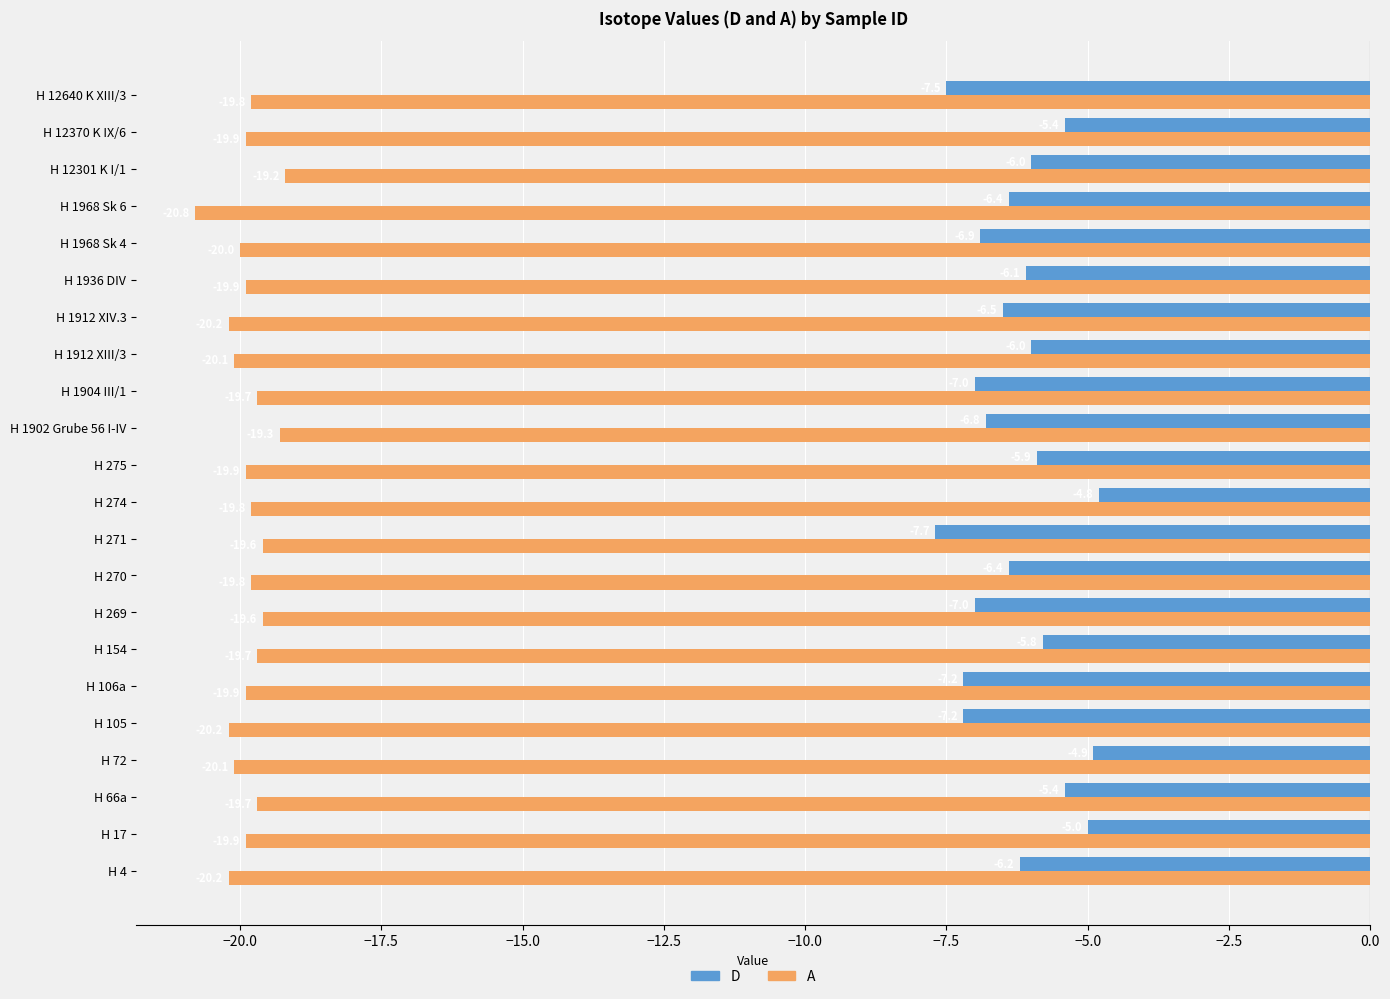

Which series has the largest range (max minus min)?

D